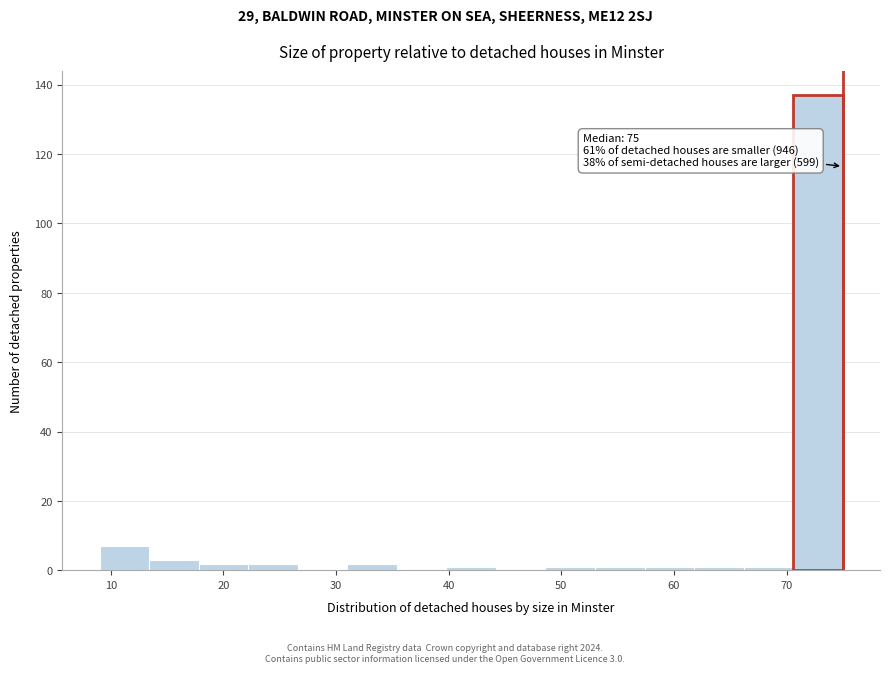

Which range on the x-axis has the tallest bar?

70.6 to 75.0